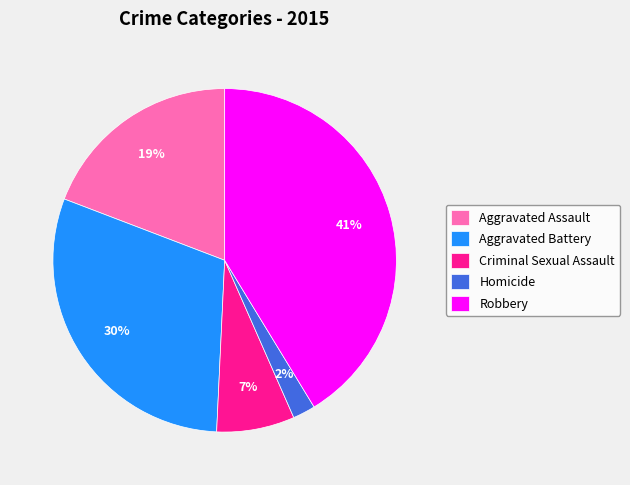

Between Criminal Sexual Assault and Aggravated Battery, which is larger?

Aggravated Battery